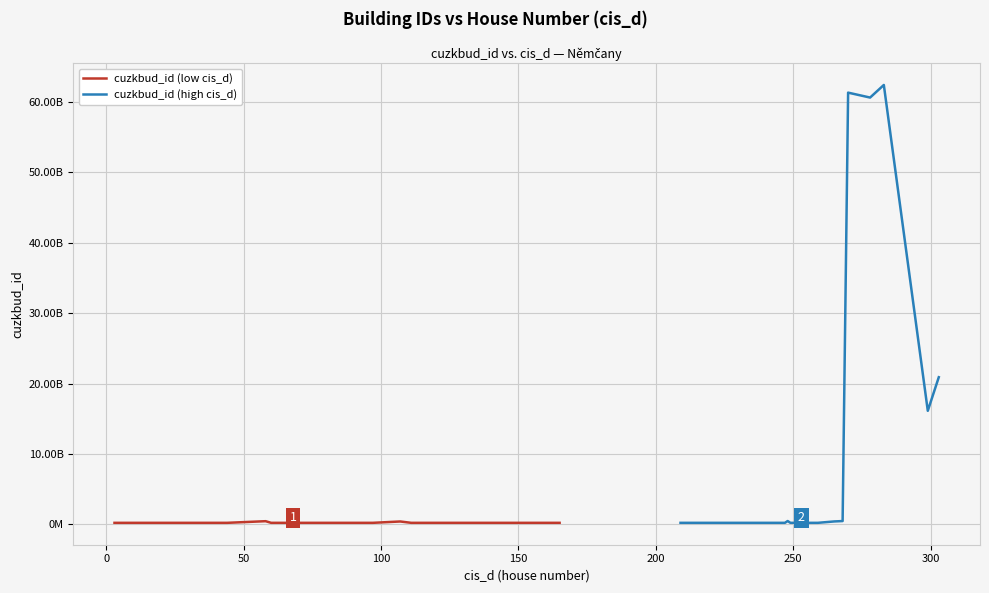

At how many categories does at least one series exceed 53165994201?

3